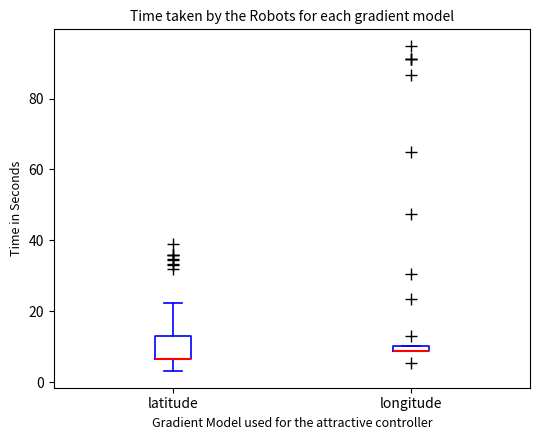

Where does the upper whisker of the box for latitude end on the y-axis? The values are not printed on the chart, so give them approximately, as read against the axis.

22